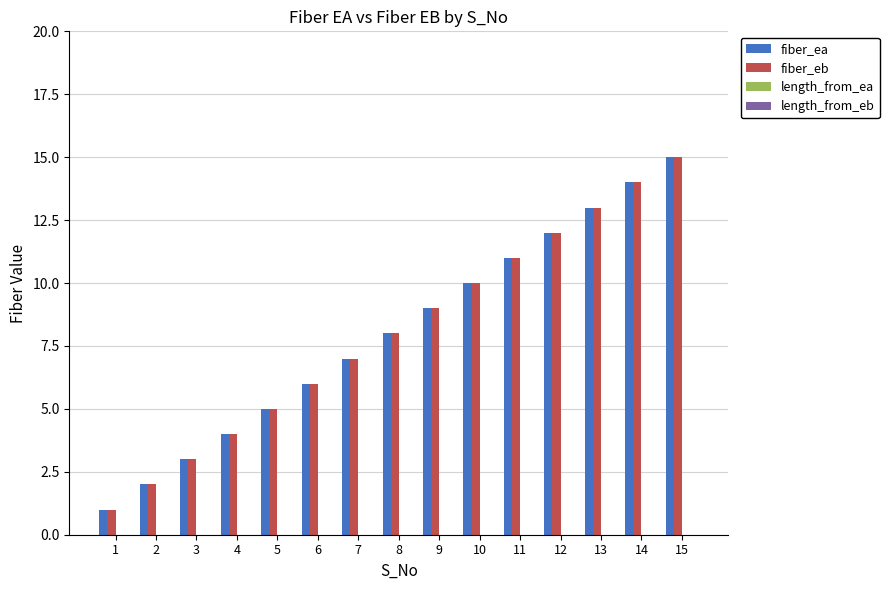

What is the sum of all fiber_ea values?

120